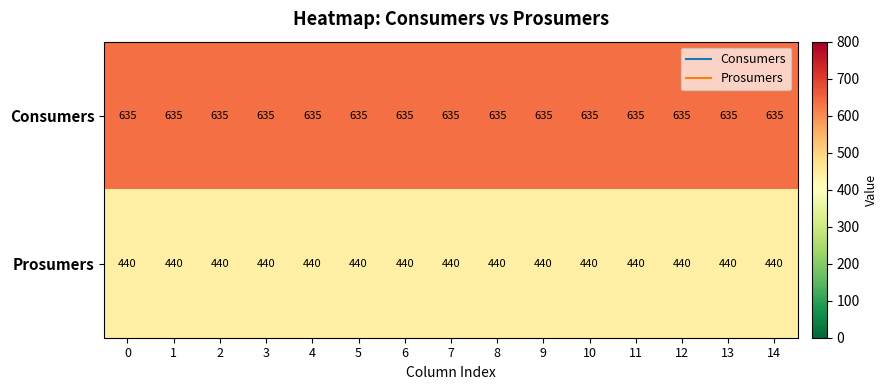

What is the total value across all series at 14?

1075